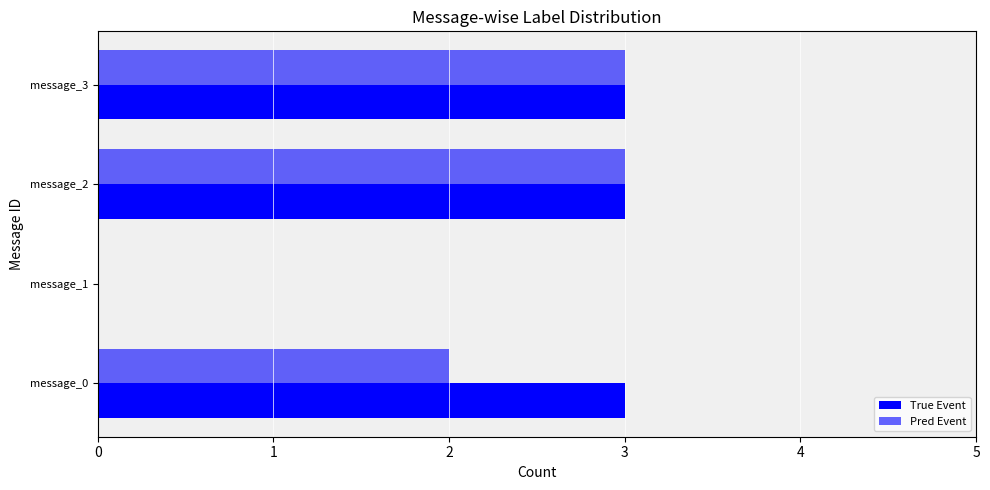

How many categories are shown in the chart?

4